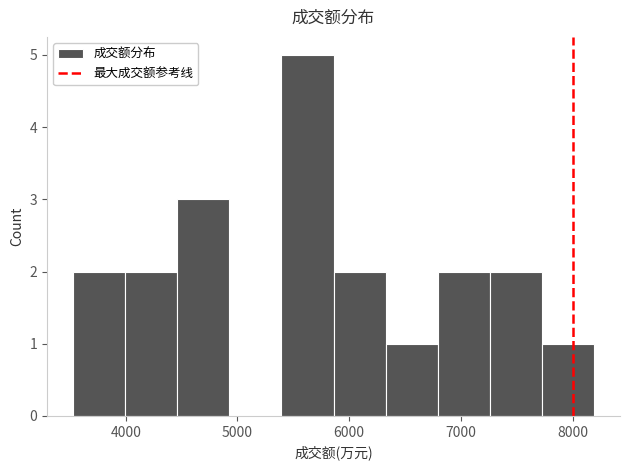

How tall is the bar that spans 3500 to 4000 on the x-axis? Neither the bar edges nor the heights are printed on the chart, so give them approximately, as read against the axes.

2